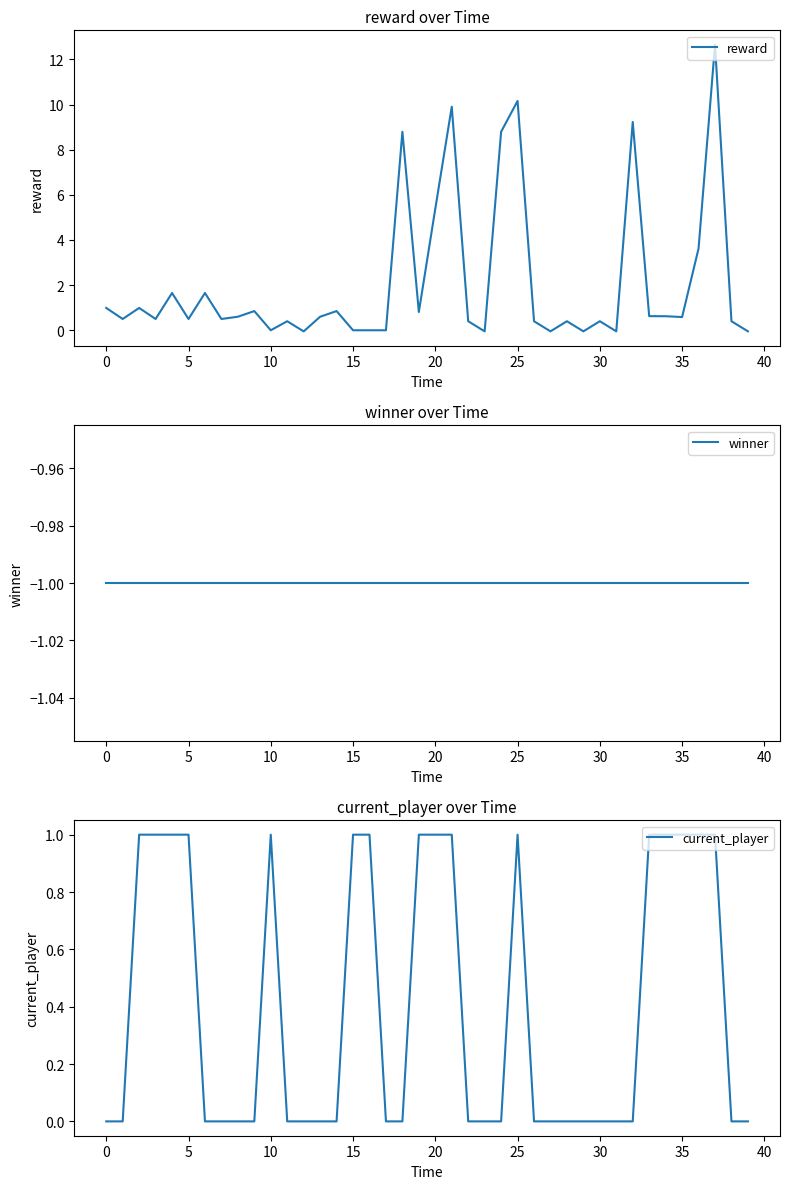

What is the greatest value displayed?

12.7